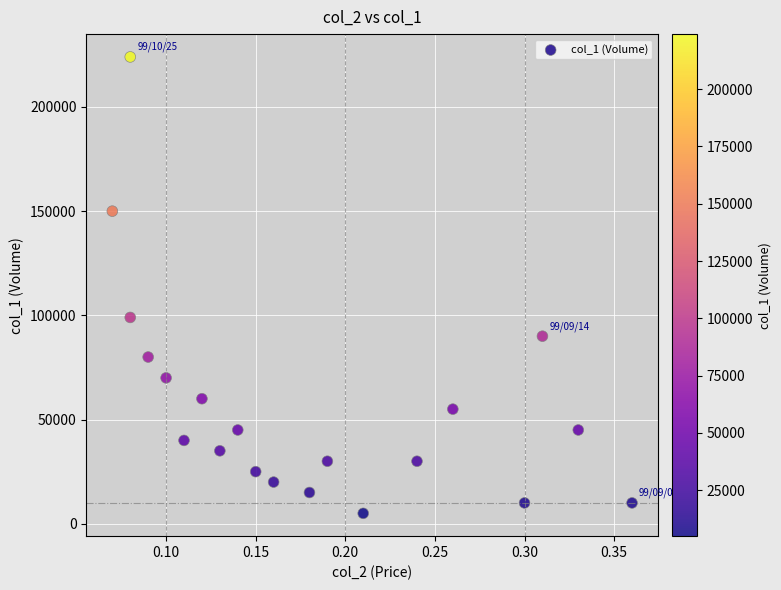

What Y value in the scatter plot is closest to 114500?

99000